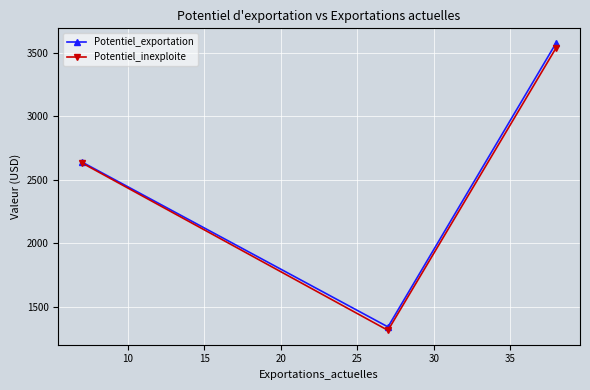

Which series has the largest range (max minus min)?

Potentiel_exportation